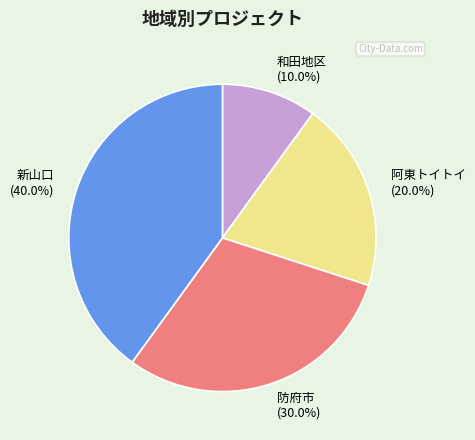

Which category has the smallest portion of the pie?

和田地区